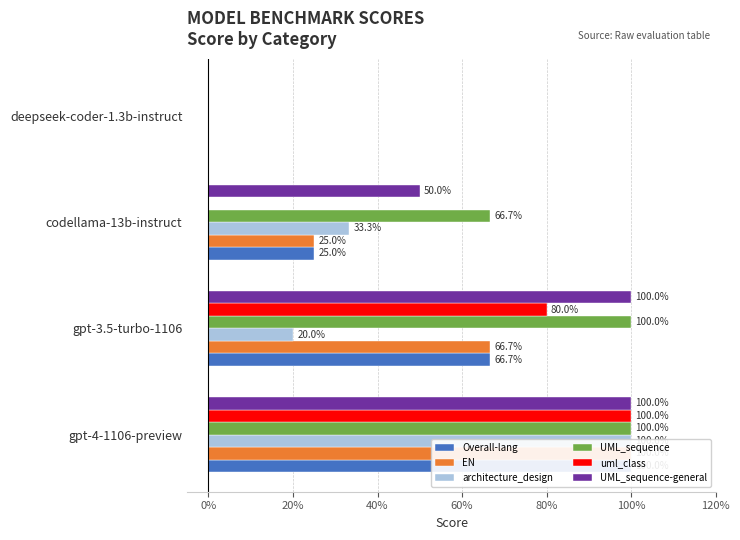

What is the maximum value for EN?

1.0